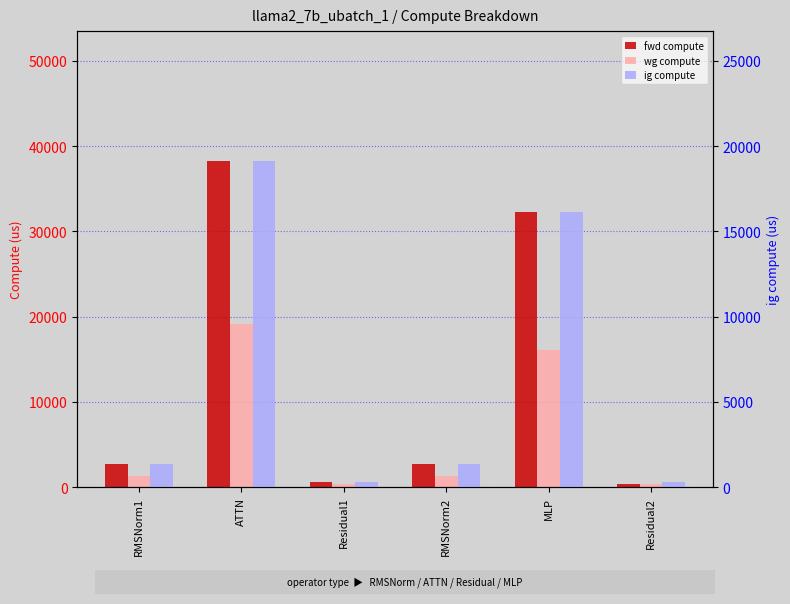

True or false: fwd compute has a value of 4686.4 at RMSNorm1.

False